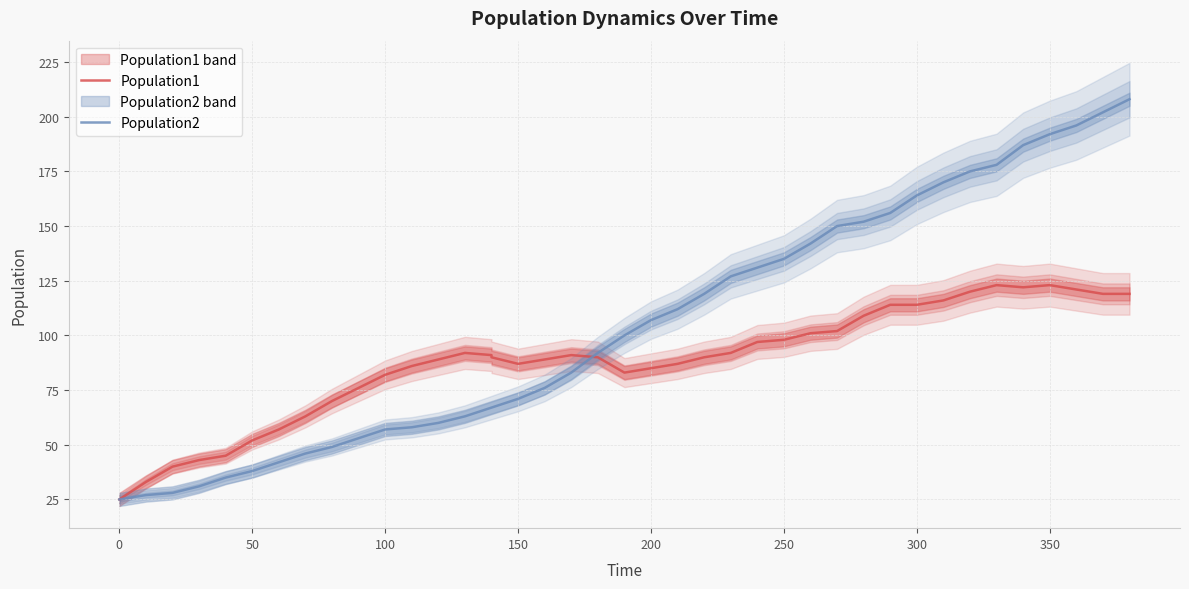

Reading right to left, what are all the values shown in this chart?

Population1: 119	119	121	123	122	123	120	116	114	114	109	102	101	98	97	92	90	87	85	83	90	91	89	87	90	91	92	89	86	82	76	70	63	57	52	45	43	40	33	25
Population2: 208	202	196	192	187	178	175	170	164	156	152	150	142	135	131	127	119	112	107	100	92	83	76	71	67	67	63	60	58	57	53	49	46	42	38	35	31	28	27	25